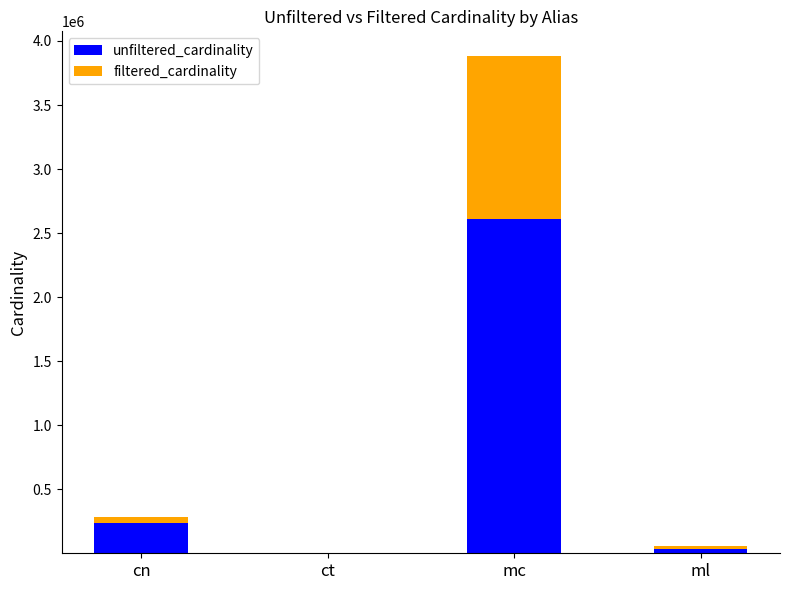

At which category is the sum across all series the highest?

mc